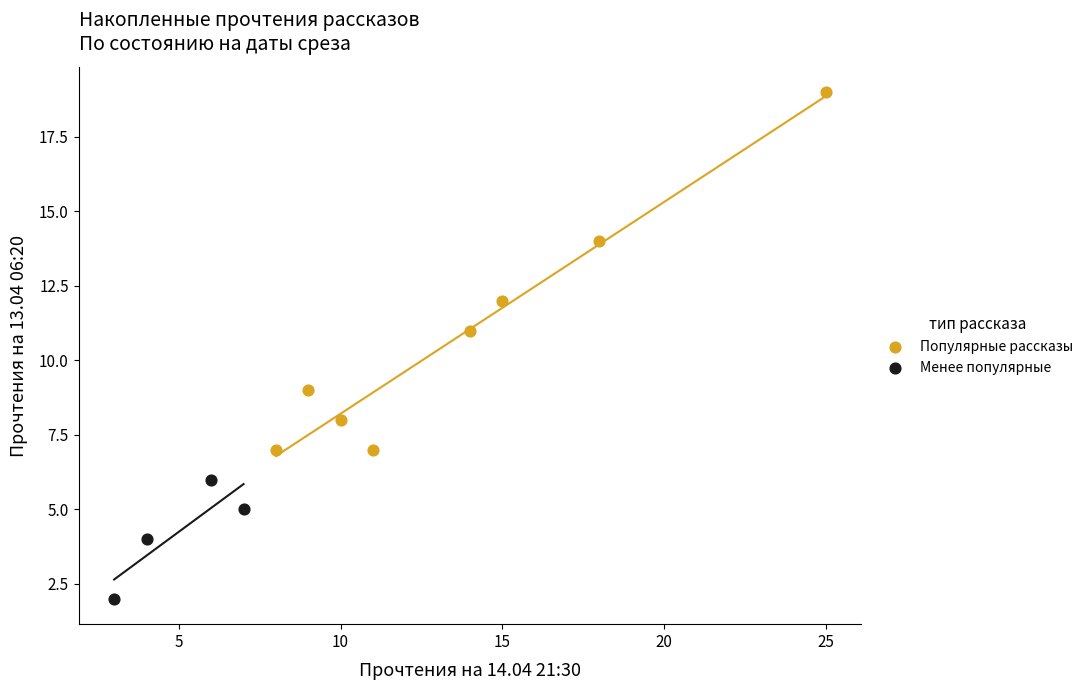

Which series contains the lowest Y value?

Менее популярные